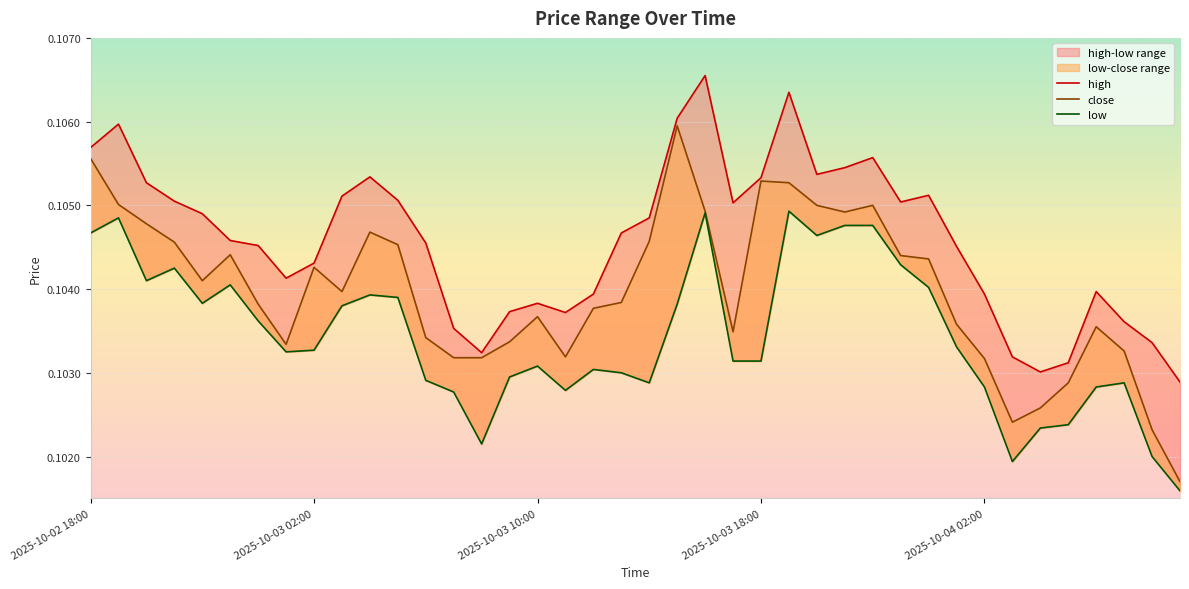

How many interior local peaks does the low series have?

9